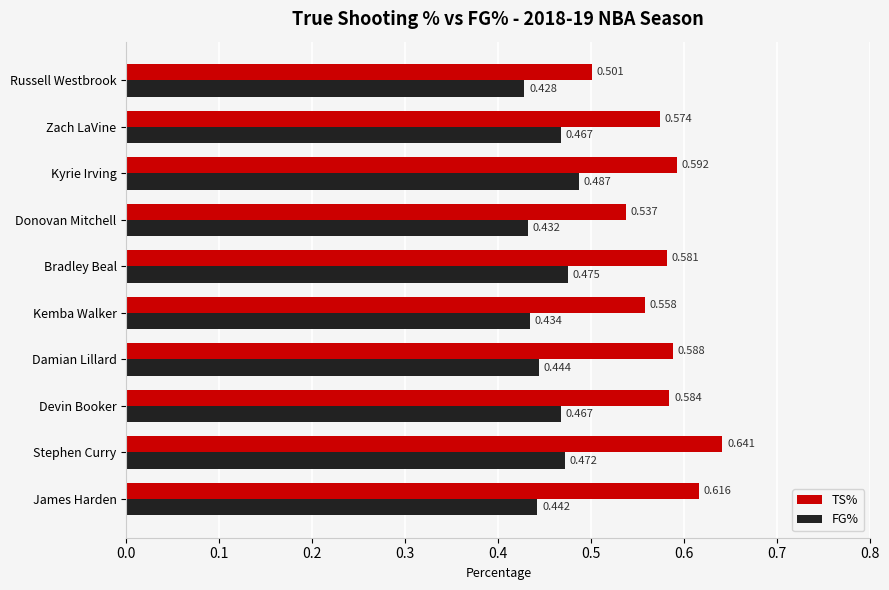

Which category has the lowest value in the TS% series?

Russell Westbrook